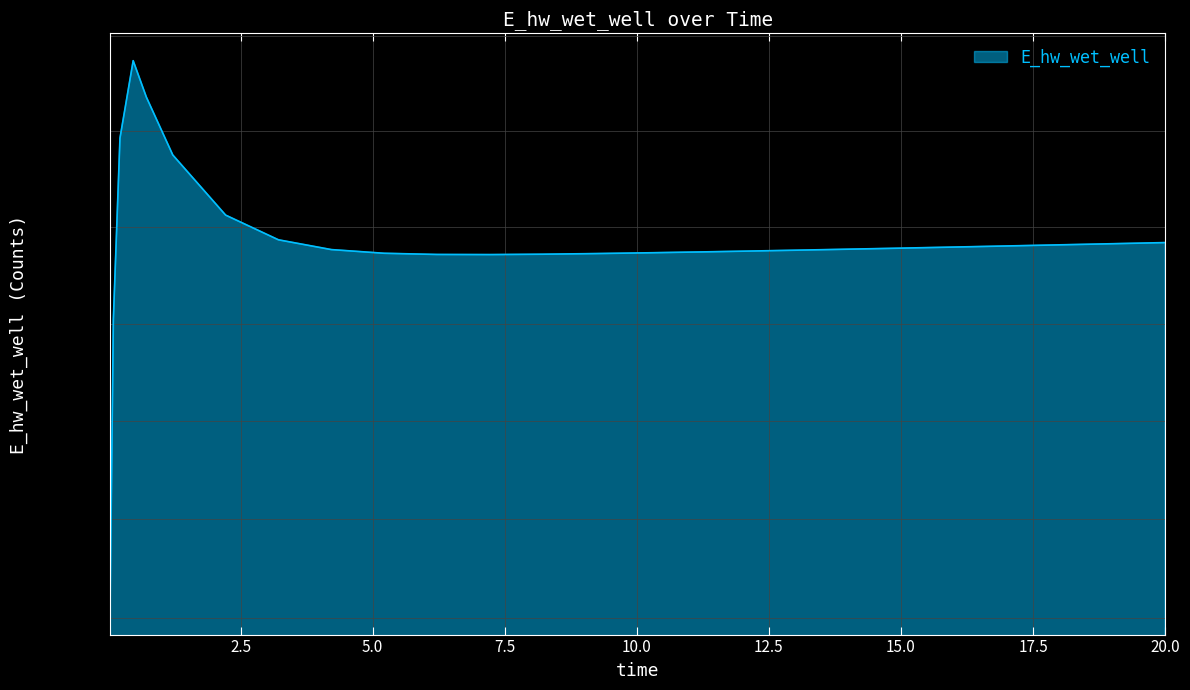

Reading right to left, list all the values displayed in this chart.

20.0=132837.2	19.21875=132827.9	18.71875=132822.1	17.71875=132810.4	16.71875=132798.9	15.71875=132787.6	14.71875=132776.5	13.71875=132765.7	13.21875=132760.4	12.21875=132750.1	11.21875=132740.4	10.21875=132731.3	9.21875=132723.3	8.21875=132716.7	7.21875=132712.8	6.21875=132714.1	5.21875=132726.4	4.21875=132764.6	3.21875=132865.9	2.21875=133122.2	1.21875=133748.1	0.71875=134353.2	0.46875=134736.2	0.21875=133924.5	0.09375=132045.9	0.03125=129110.6